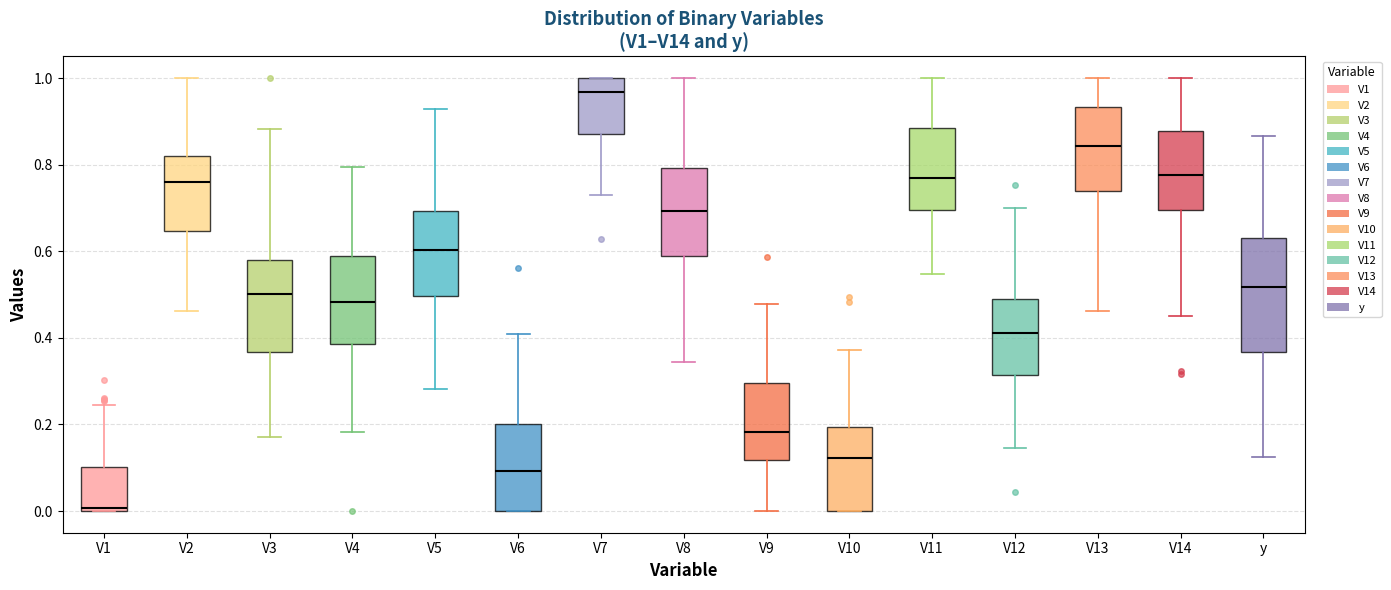

Reading left to right, read every box against the y-axis: the position of its median line, the range the box covers, and the ends of its whiskers. The values are not printed on the chart, so give them approximately, as read against the axis.

V1: median 0.00, box 0.00 to 0.10, whiskers 0.00 to 0.24
V2: median 0.76, box 0.64 to 0.82, whiskers 0.46 to 1.00
V3: median 0.50, box 0.36 to 0.58, whiskers 0.18 to 0.88
V4: median 0.48, box 0.38 to 0.58, whiskers 0.18 to 0.80
V5: median 0.60, box 0.50 to 0.70, whiskers 0.28 to 0.92
V6: median 0.10, box 0.00 to 0.20, whiskers 0.00 to 0.40
V7: median 0.96, box 0.88 to 1.00, whiskers 0.72 to 1.00
V8: median 0.70, box 0.58 to 0.80, whiskers 0.34 to 1.00
V9: median 0.18, box 0.12 to 0.30, whiskers 0.00 to 0.48
V10: median 0.12, box 0.00 to 0.20, whiskers 0.00 to 0.38
V11: median 0.76, box 0.70 to 0.88, whiskers 0.54 to 1.00
V12: median 0.42, box 0.32 to 0.48, whiskers 0.14 to 0.70
V13: median 0.84, box 0.74 to 0.94, whiskers 0.46 to 1.00
V14: median 0.78, box 0.70 to 0.88, whiskers 0.46 to 1.00
y: median 0.52, box 0.36 to 0.64, whiskers 0.12 to 0.86